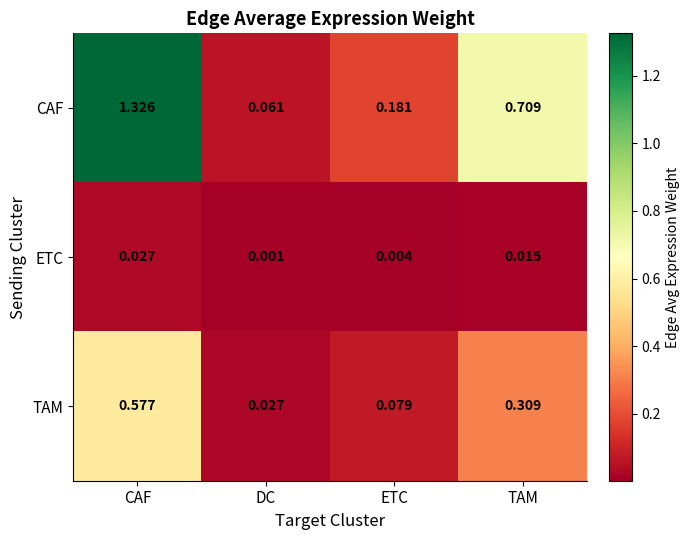

Rank the series by their average value, from lowest to highest.

ETC, TAM, CAF